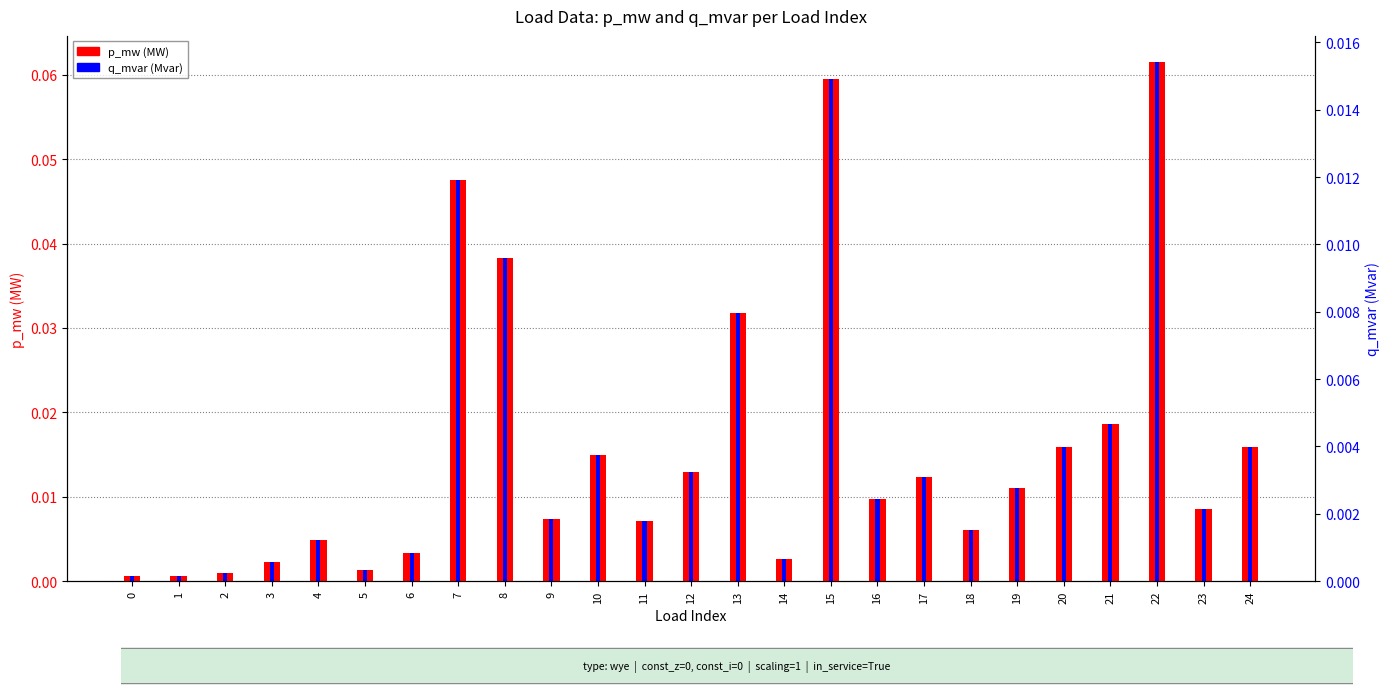

Reading left to right, extract all data points from this chart.

p_mw (MW): 0=0.0	1=0.0	2=0.0	3=0.0	4=0.0	5=0.0	6=0.0	7=0.0	8=0.0	9=0.0	10=0.0	11=0.0	12=0.0	13=0.0	14=0.0	15=0.1	16=0.0	17=0.0	18=0.0	19=0.0	20=0.0	21=0.0	22=0.1	23=0.0	24=0.0
q_mvar (Mvar): 0=0.0	1=0.0	2=0.0	3=0.0	4=0.0	5=0.0	6=0.0	7=0.0	8=0.0	9=0.0	10=0.0	11=0.0	12=0.0	13=0.0	14=0.0	15=0.0	16=0.0	17=0.0	18=0.0	19=0.0	20=0.0	21=0.0	22=0.0	23=0.0	24=0.0